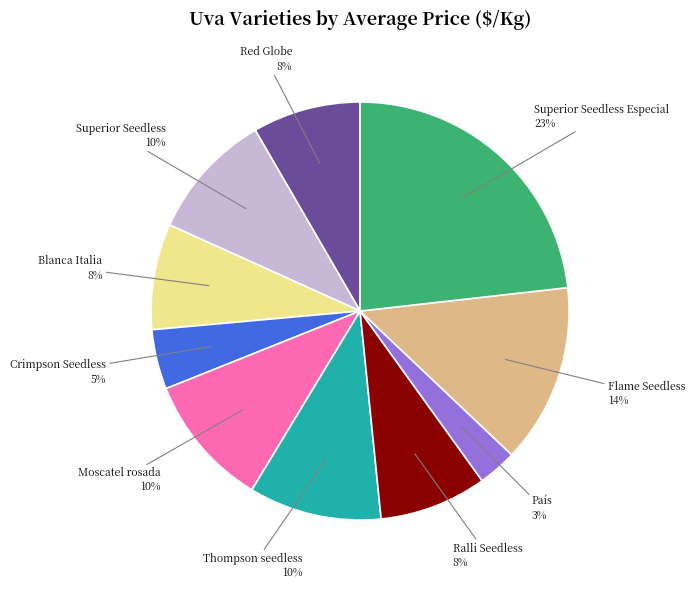

Do Red Globe and Moscatel rosada together represent more than half of the pie?

No